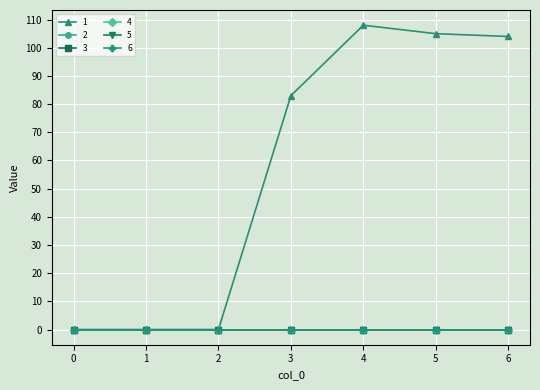

True or false: 4 and 6 cross at least once.

False